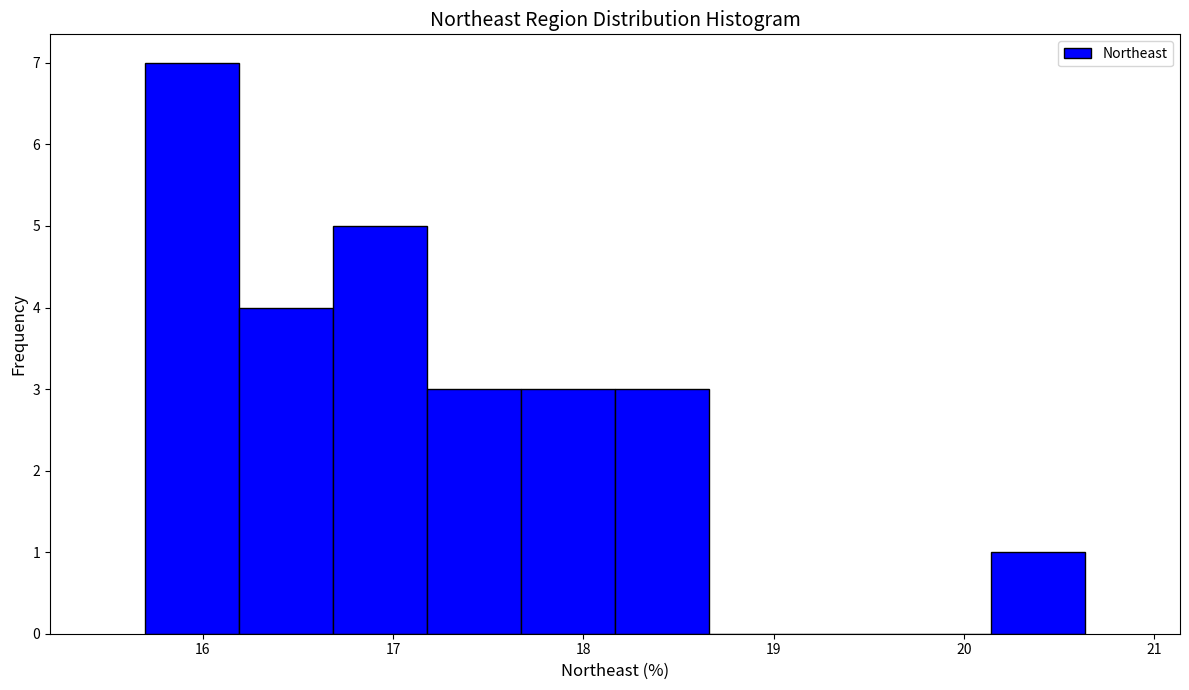

Reading left to right, transcribe this chart: for each bar, give the range it covers on the x-axis and its height. Neither the bar edges nor the heights are printed on the chart, so give them approximately, as read against the axes.

15.7 to 16.2: 7
16.2 to 16.7: 4
16.7 to 17.2: 5
17.2 to 17.7: 3
17.7 to 18.2: 3
18.2 to 18.7: 3
18.7 to 19.2: 0
19.2 to 19.6: 0
19.6 to 20.1: 0
20.1 to 20.6: 1